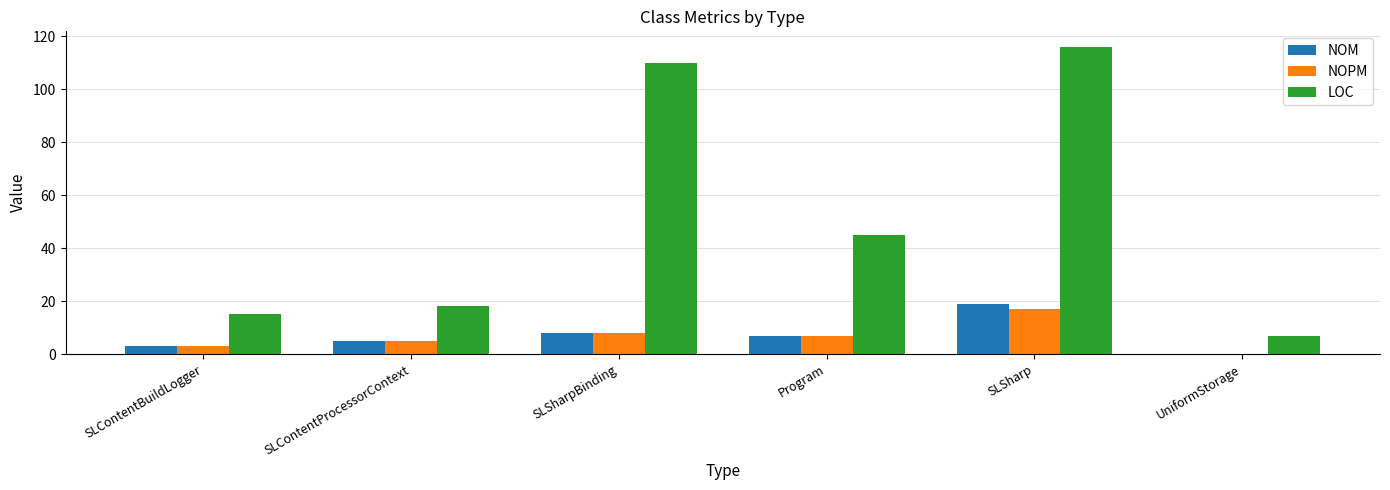

What is the total value across all series at SLContentProcessorContext?

28